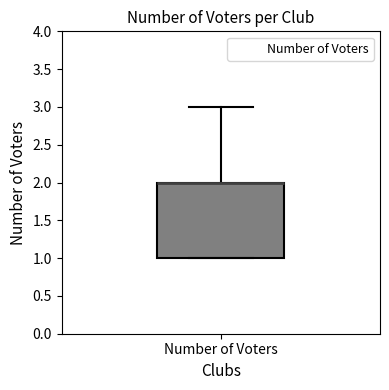

Read this box plot against the y-axis: the position of the median line, the range covered by the box, and the ends of both whiskers. The values are not printed on the chart, so give them approximately, as read against the axis.

median 2 (drawn on the box's upper edge), box 1 to 2, whiskers 1 to 3